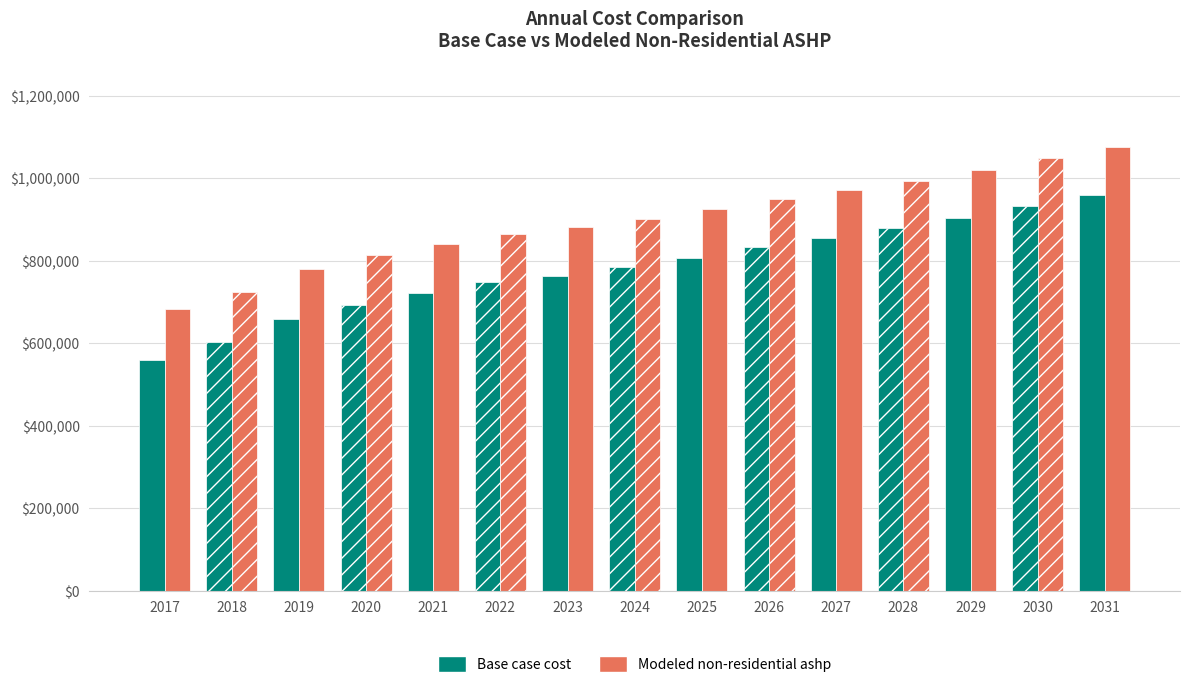

The value of Modeled non-residential ashp at 2018 is 725672.5. True or false?

True